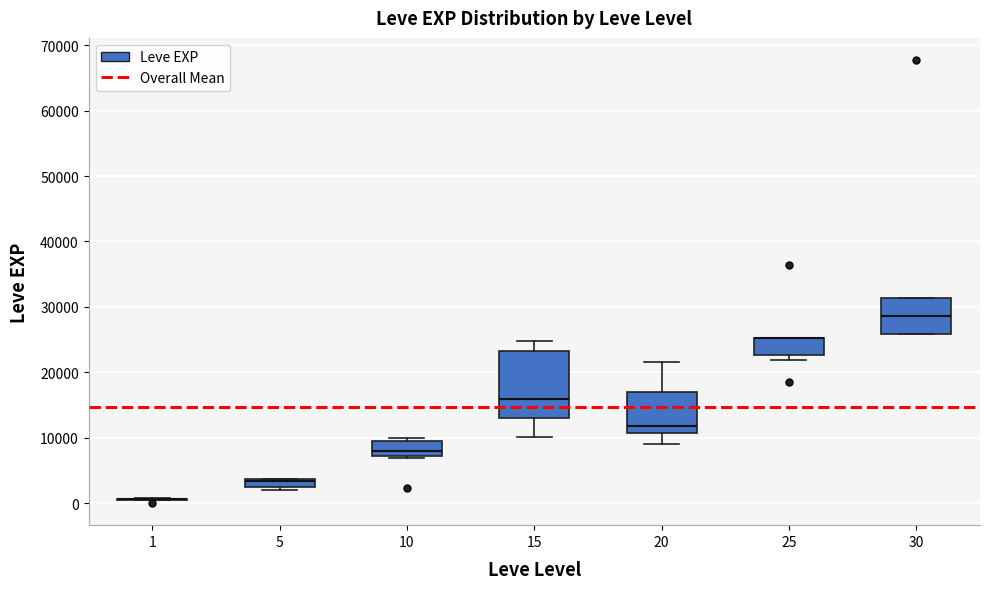

Comparing the boxes themselves (not the whiskers), which one is the tallest?

15